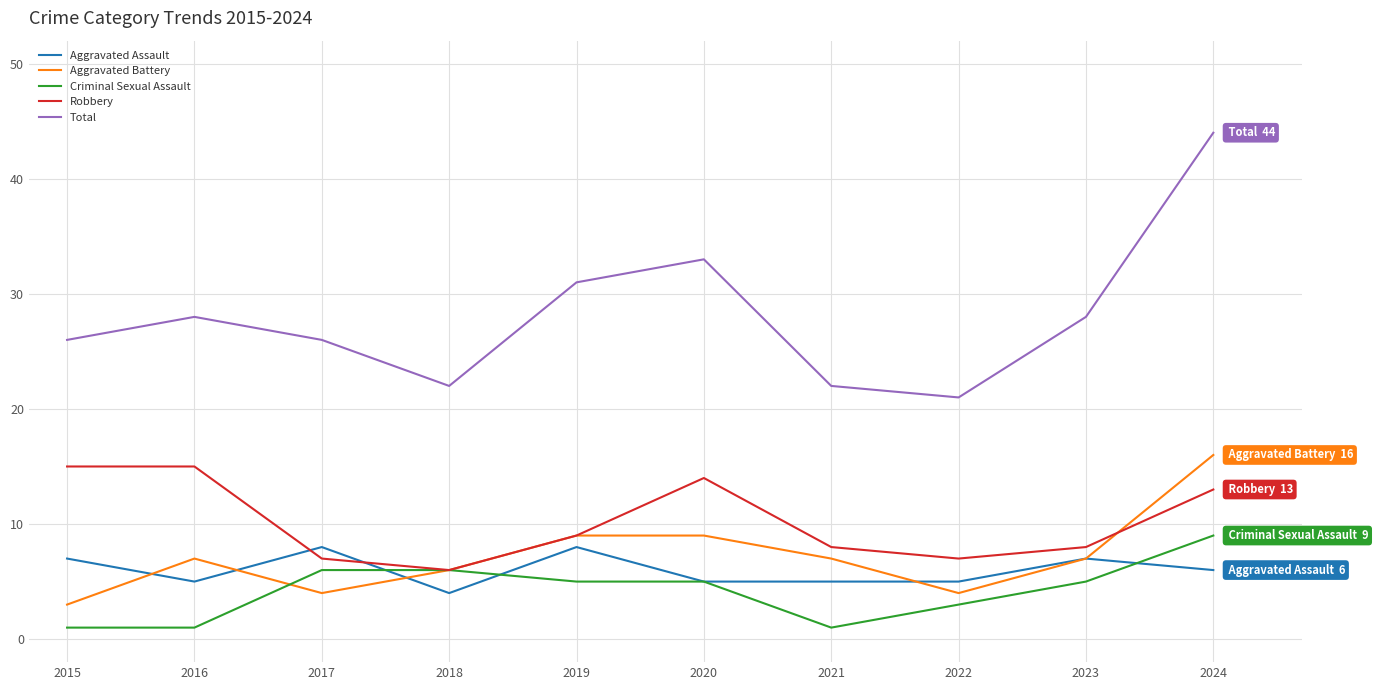

True or false: Robbery has more than 0 interior local peaks.

True